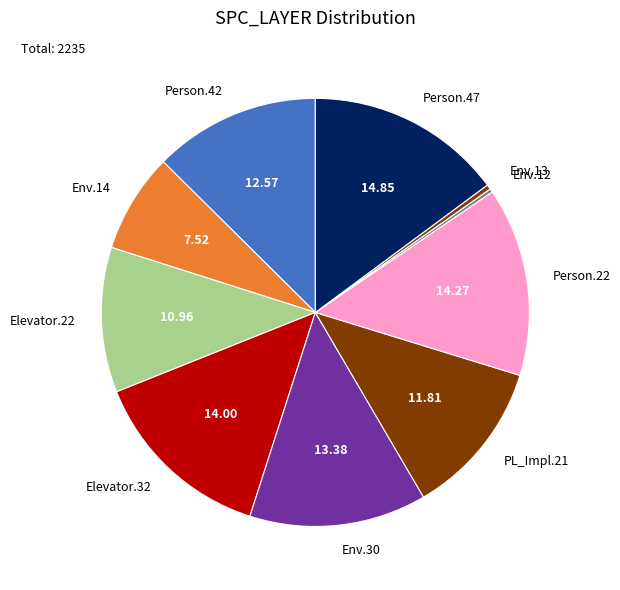

Approximately how many times larger is the value at PL_Impl.21 compared to Env.30?

0.9